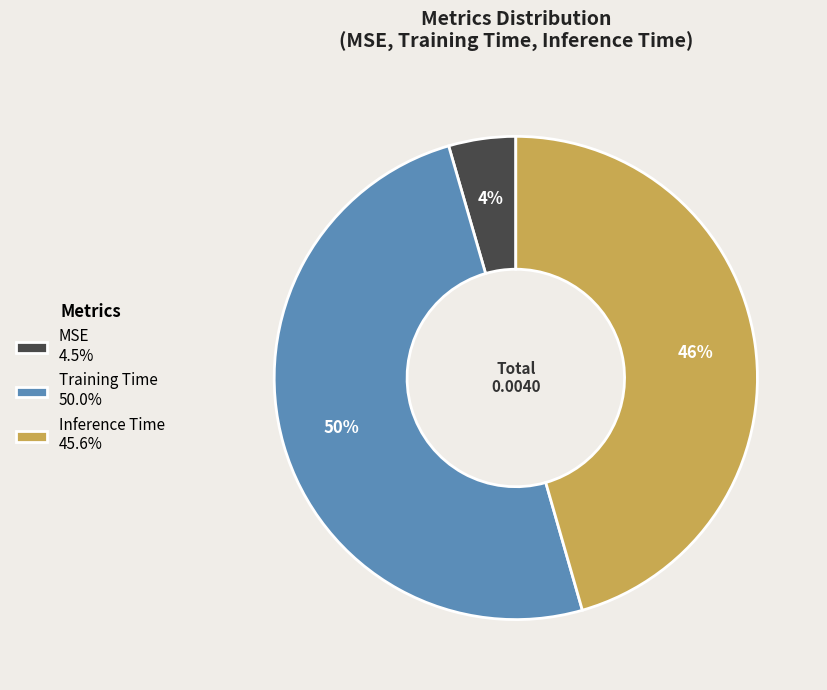

To the nearest percent, what is the difference between the Training Time and Inference Time slice percentages?

4%